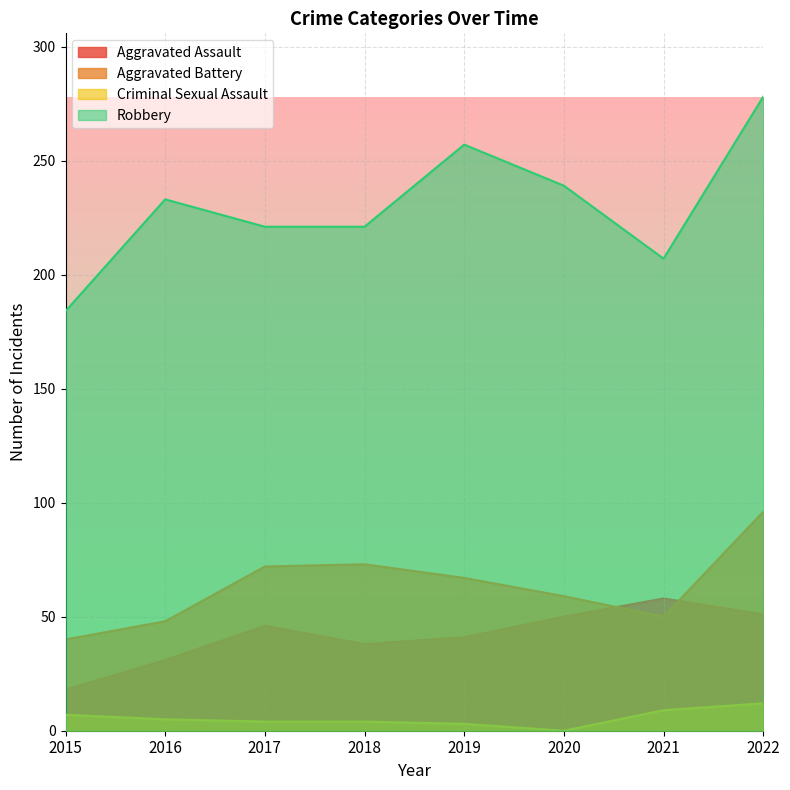

What is the approximate value of Robbery at 2015, to the nearest 10?

180